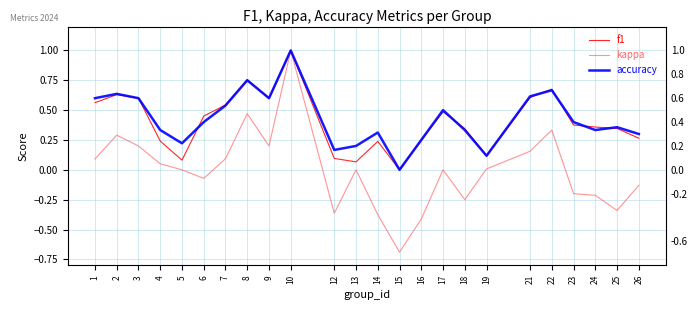

True or false: kappa and accuracy cross at least once.

False